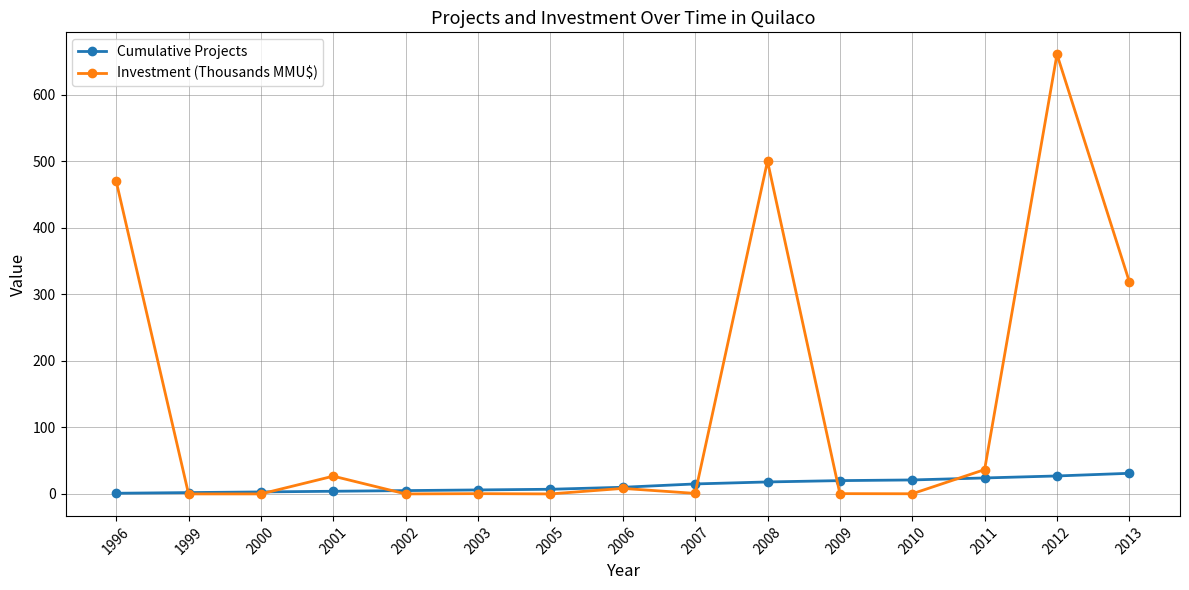

How many times do Investment (Thousands MMU$) and Cumulative Projects cross each other?

6